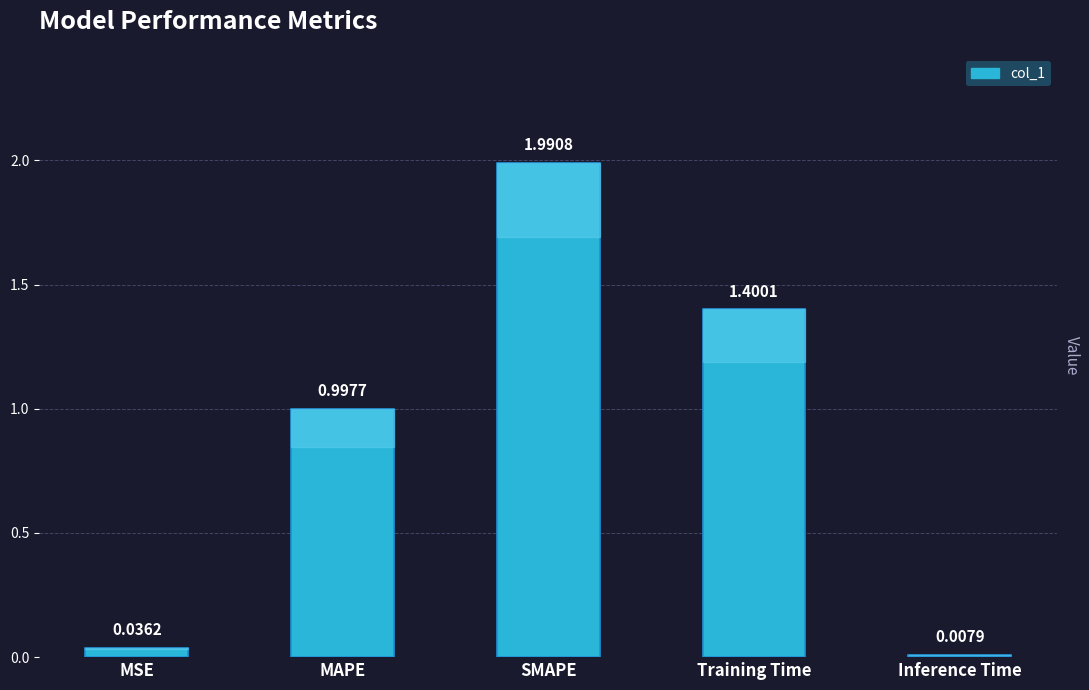

How many bars are there in total?

5